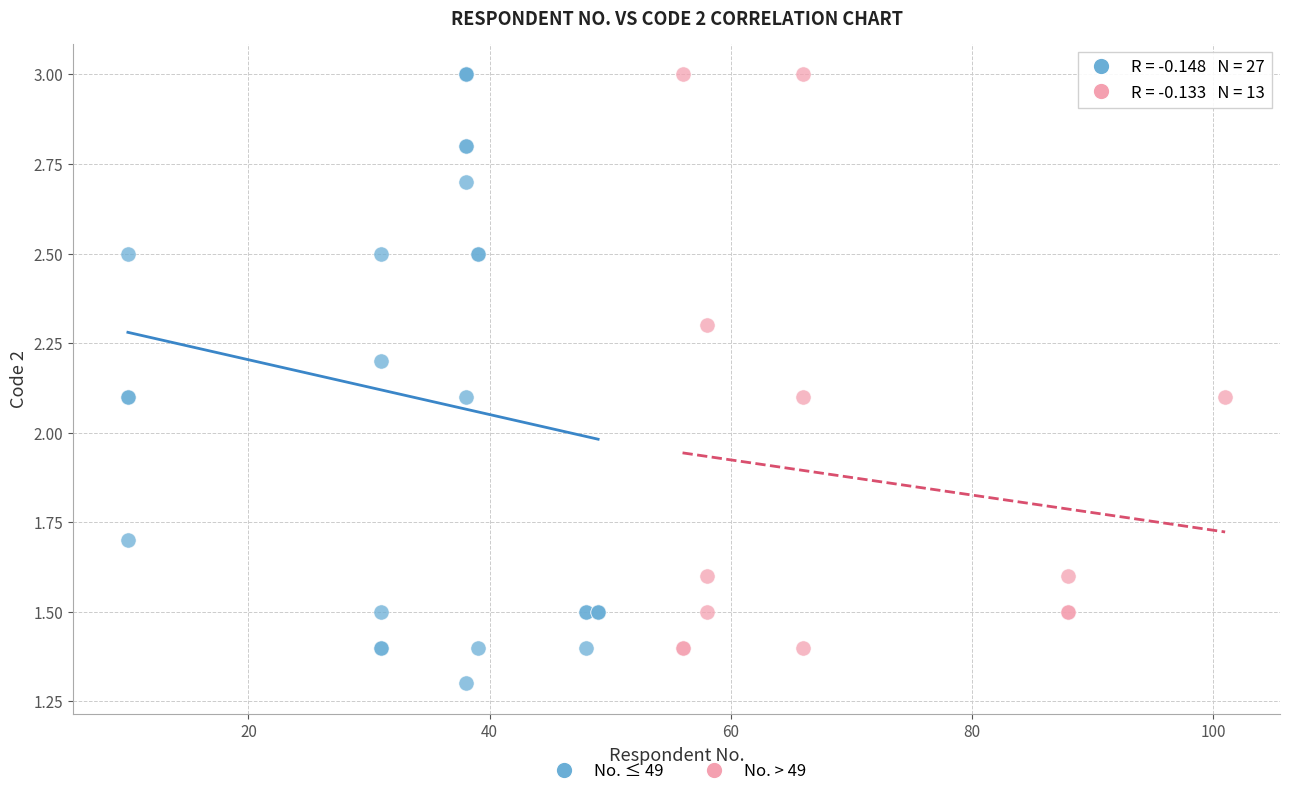

Which series has the largest Y range (max minus min)?

No. ≤ 49